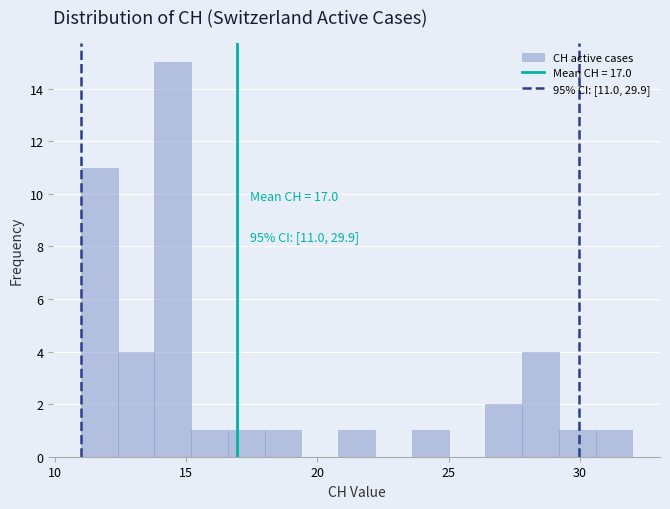

Read against the x-axis, roughly where is the centre of the tallest bar?

14.5